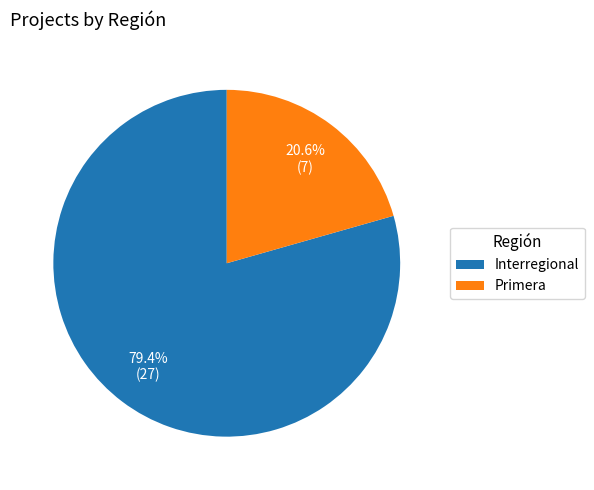

Which has a higher value, Interregional or Primera?

Interregional